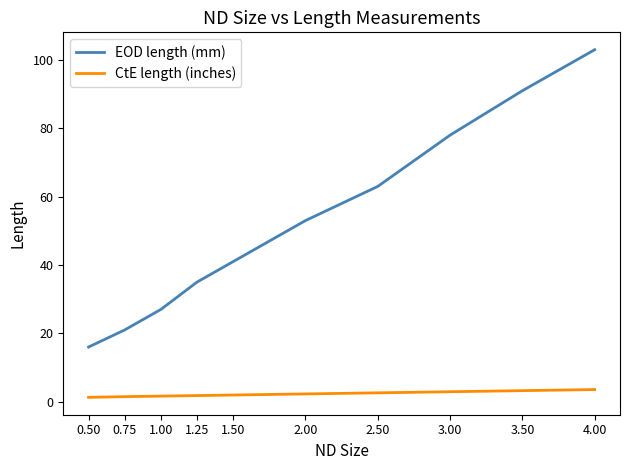

Rank the series by their average value, from lowest to highest.

CtE length (inches), EOD length (mm)